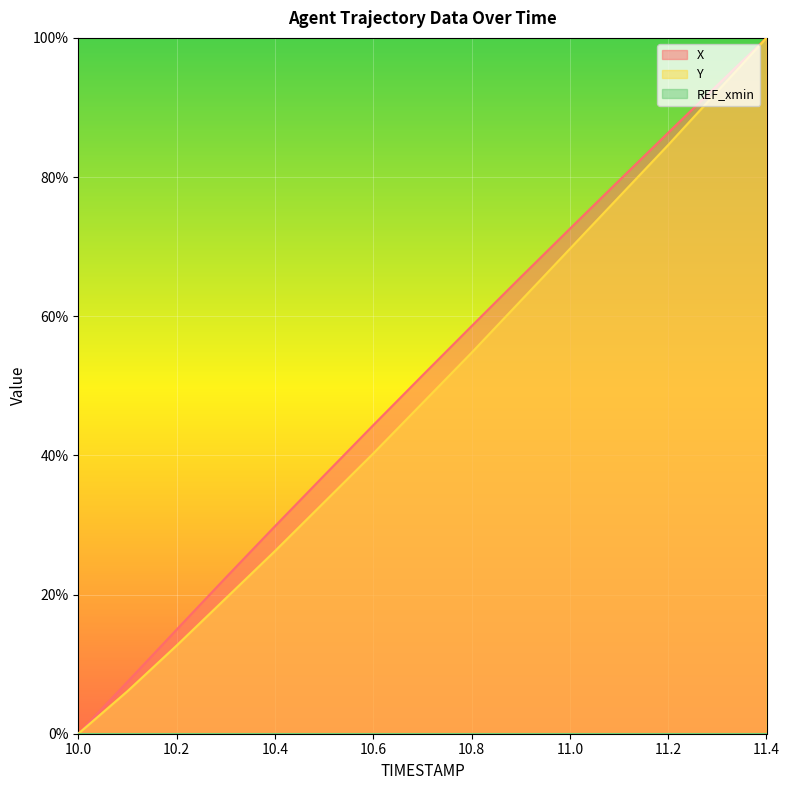

How many values in the X series exceed 51?

8